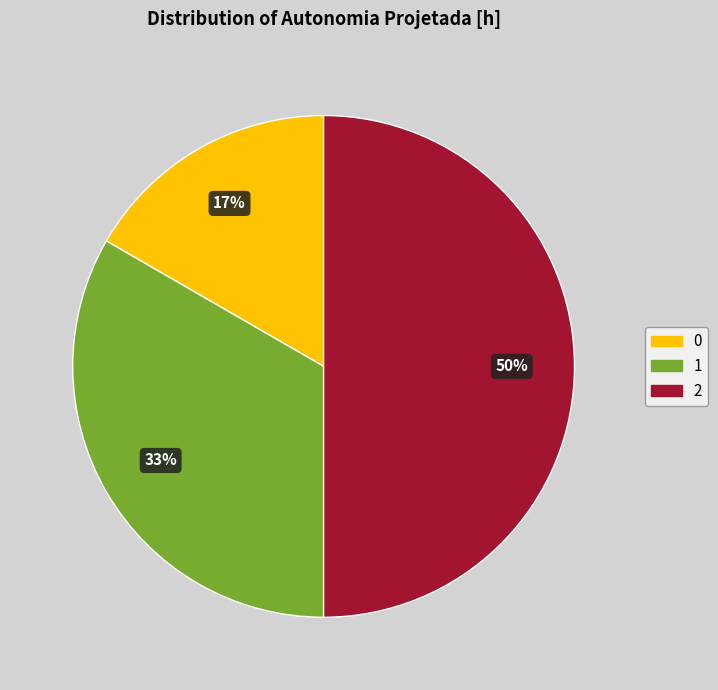

True or false: 2 accounts for 50% of the total.

True